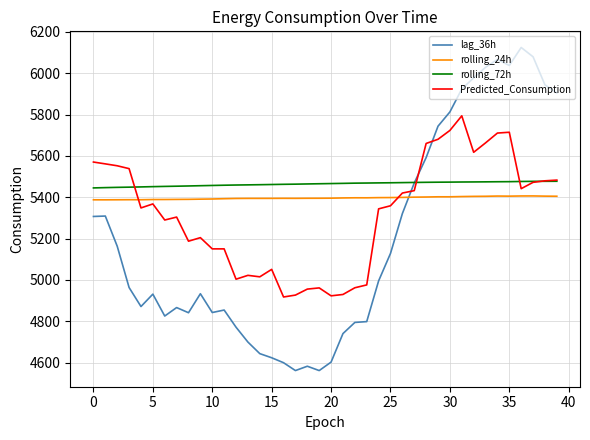

How many times do rolling_24h and Predicted_Consumption cross each other?

2